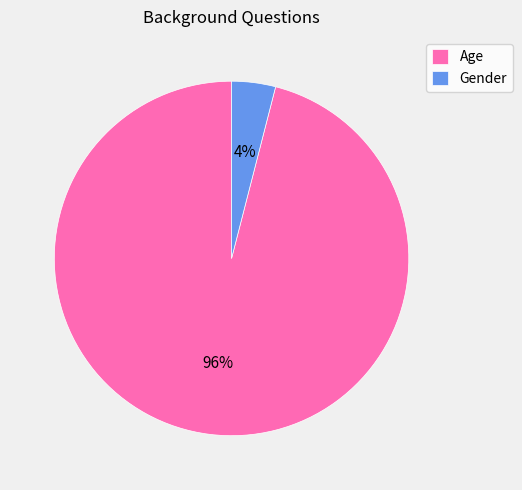

How many segments does this pie chart have?

2